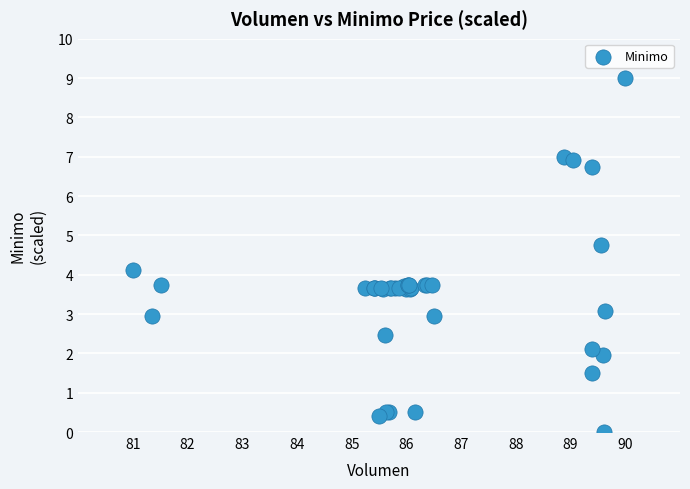

What Y value in the scatter plot is closest to 4?

4.1